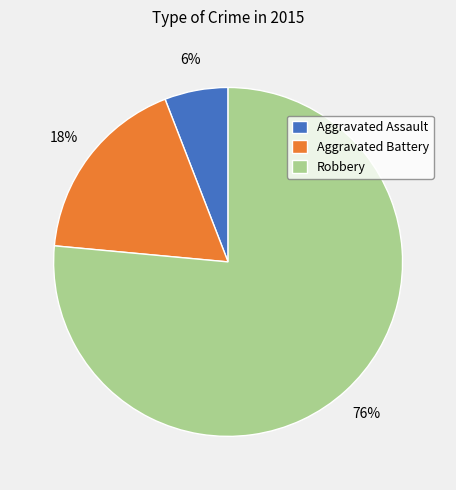

Between Aggravated Assault and Aggravated Battery, which is larger?

Aggravated Battery